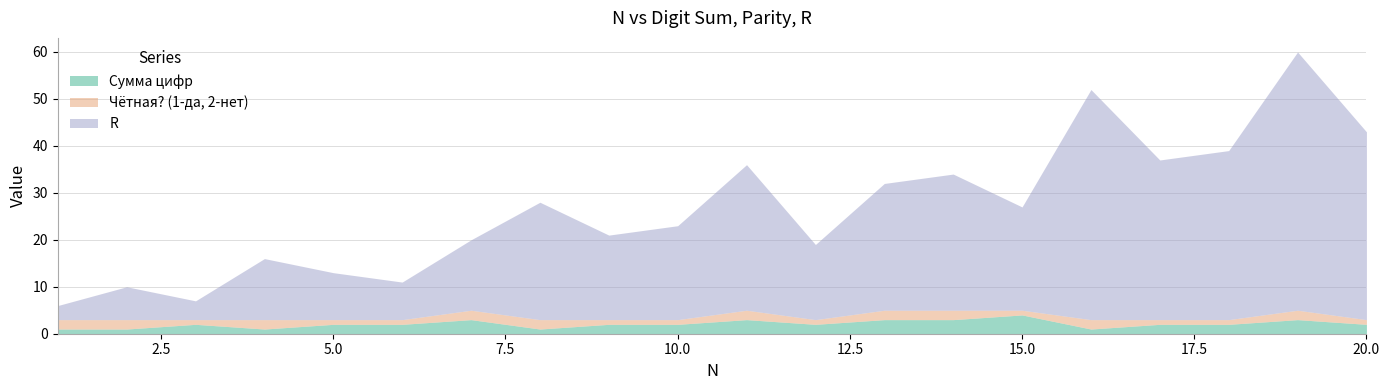

What are all the series names shown in the legend?

Сумма цифр, Чётная? (1-да, 2-нет), R